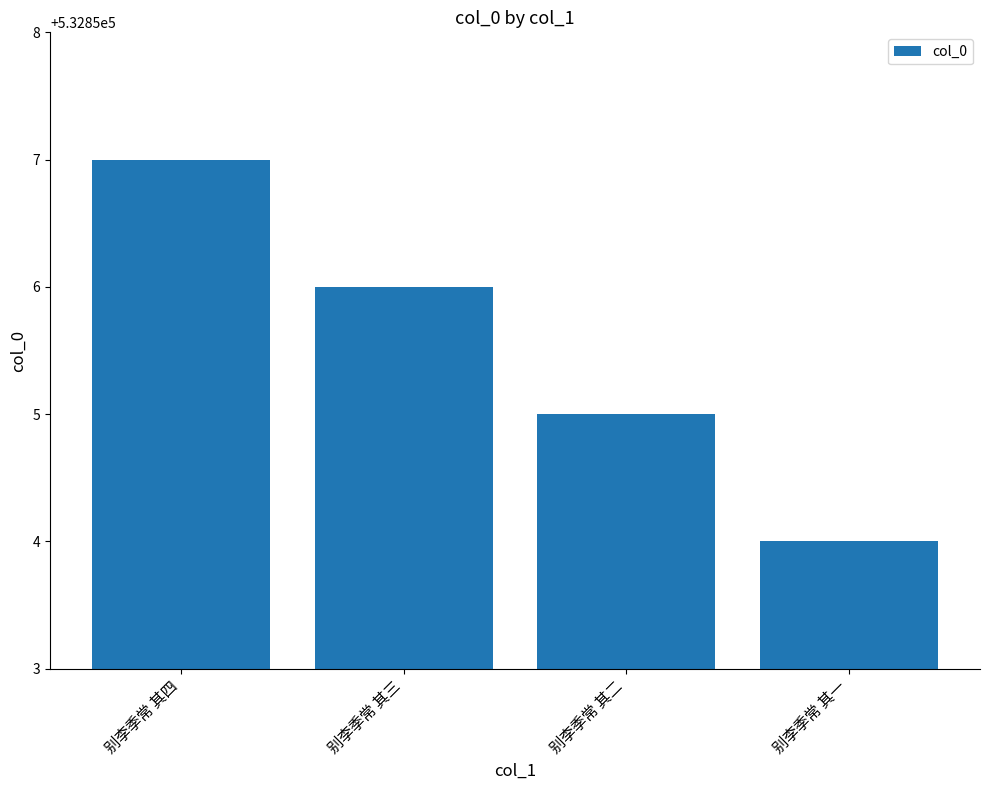

What is the change in value from 别李季常 其二 to 别李季常 其一?

-1